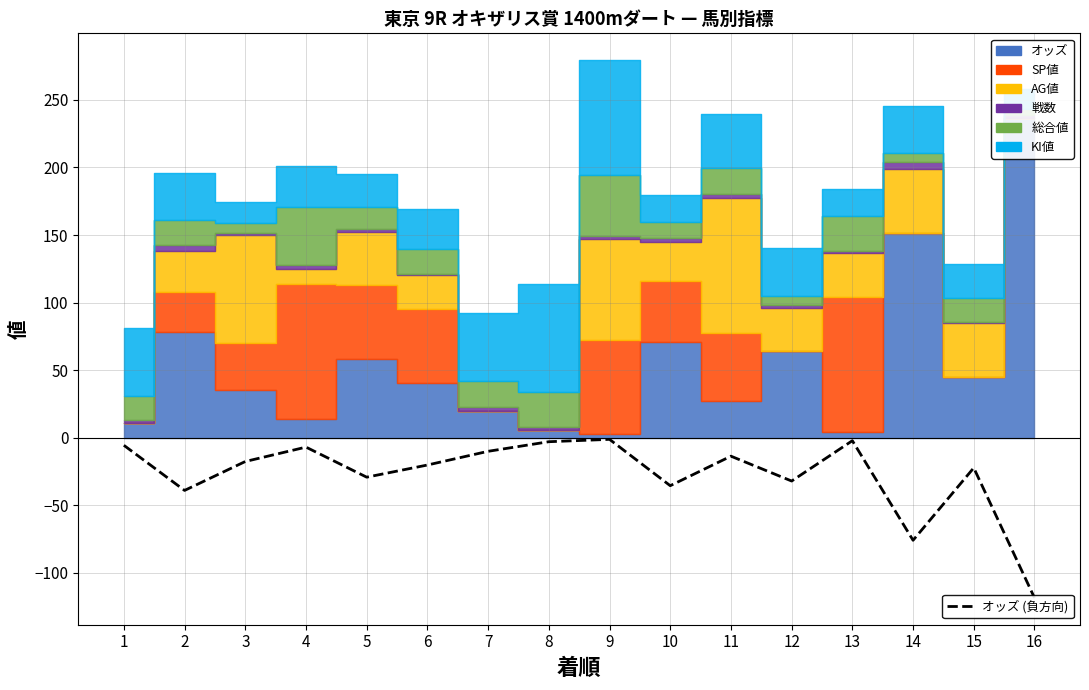

At which category does the data reach its first local valley?

2